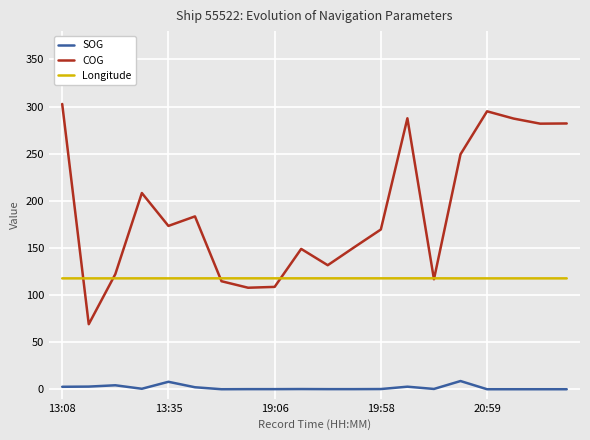

What is the minimum value for COG?

69.0